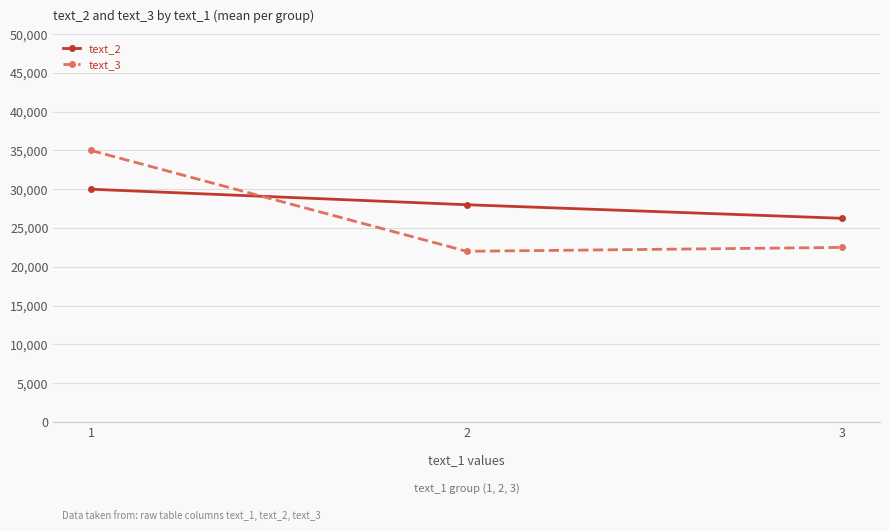

What is the difference between the text_3 values at 1 and 3?

12500